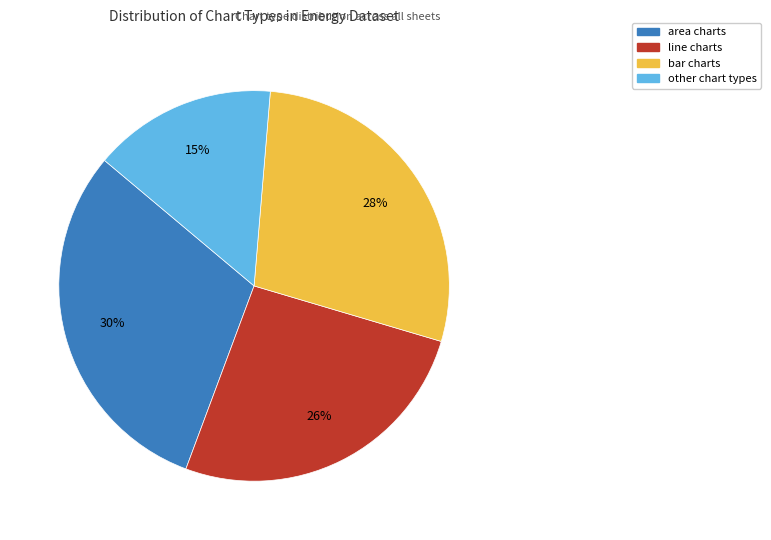

Does any single category account for the majority?

No